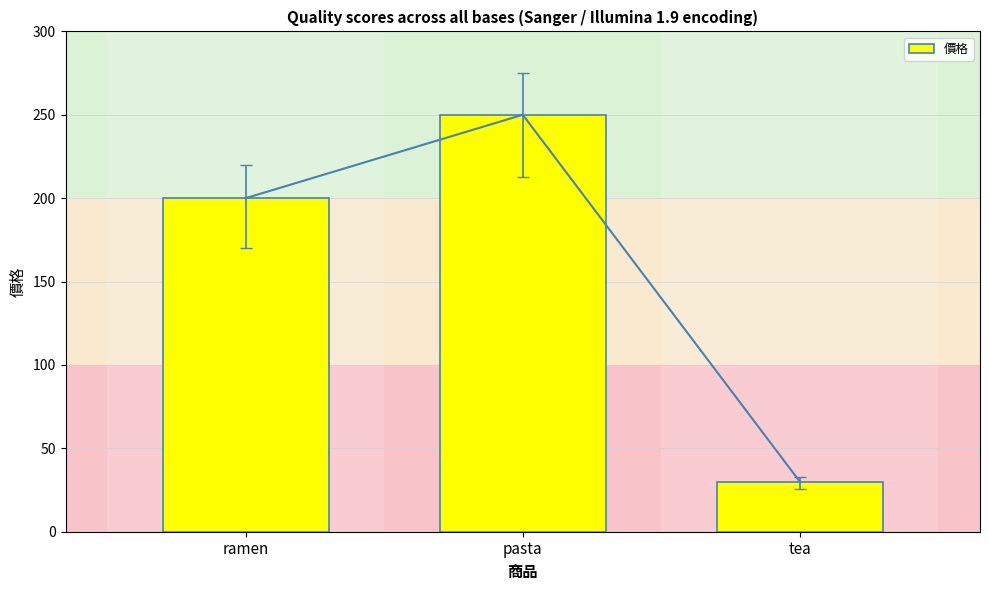

Reading left to right, extract all data points from this chart.

200	250	30